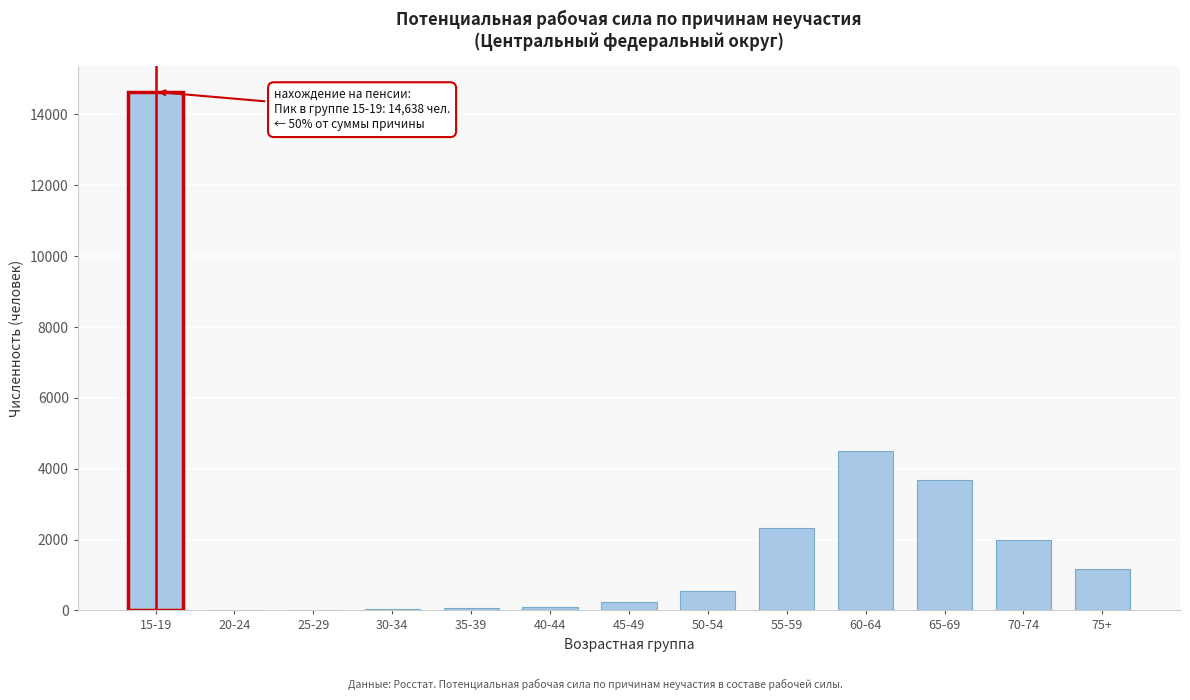

What is the sum of all values?

29257